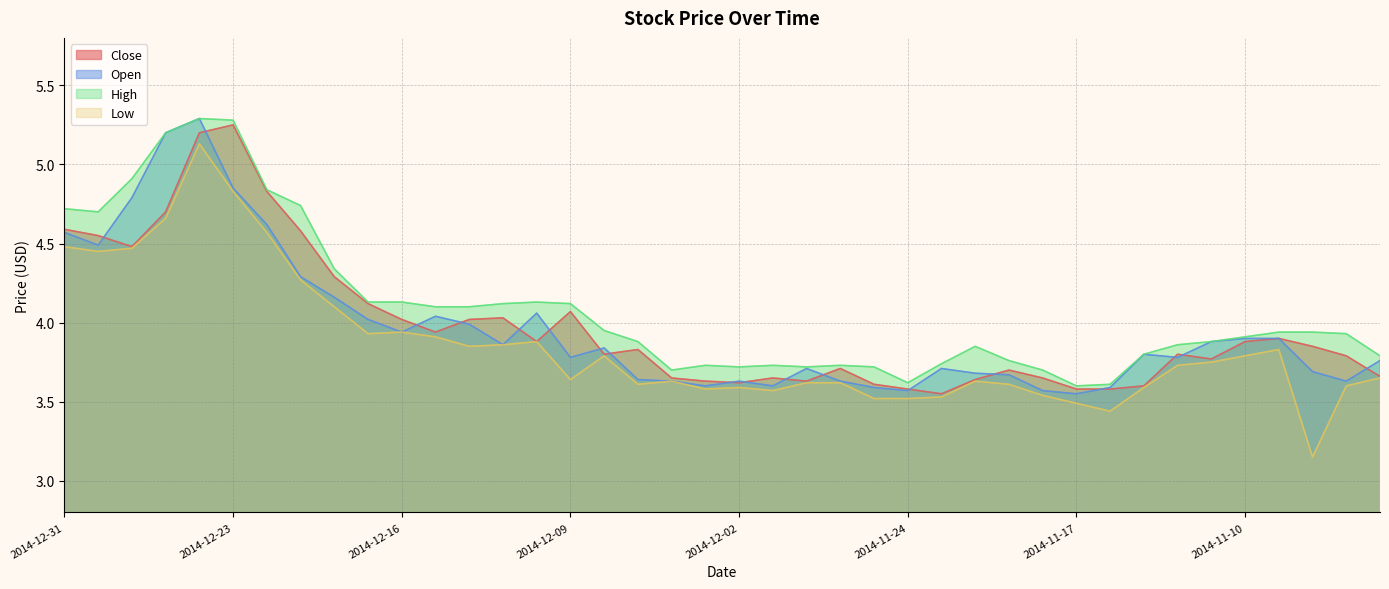

Is it true that High equals 2.5 at 2014-11-07?

False